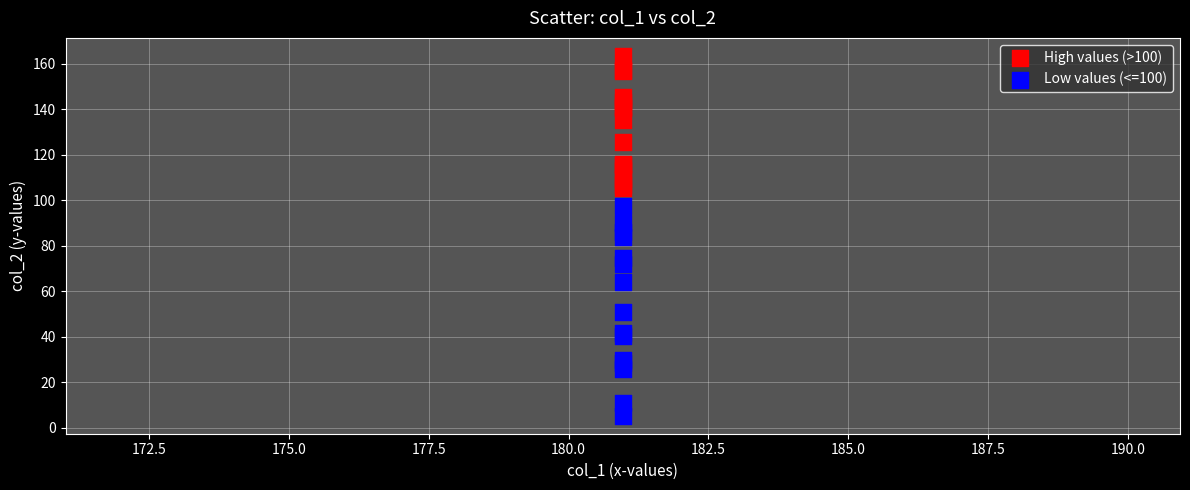

Which series contains the highest Y value?

High values (>100)